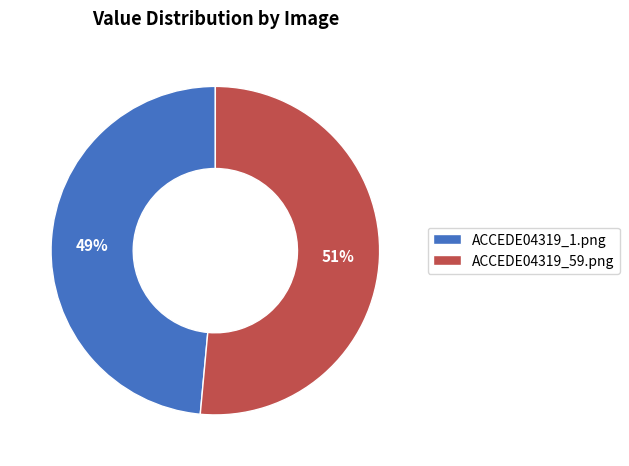

Which category accounts for the majority?

ACCEDE04319_59.png